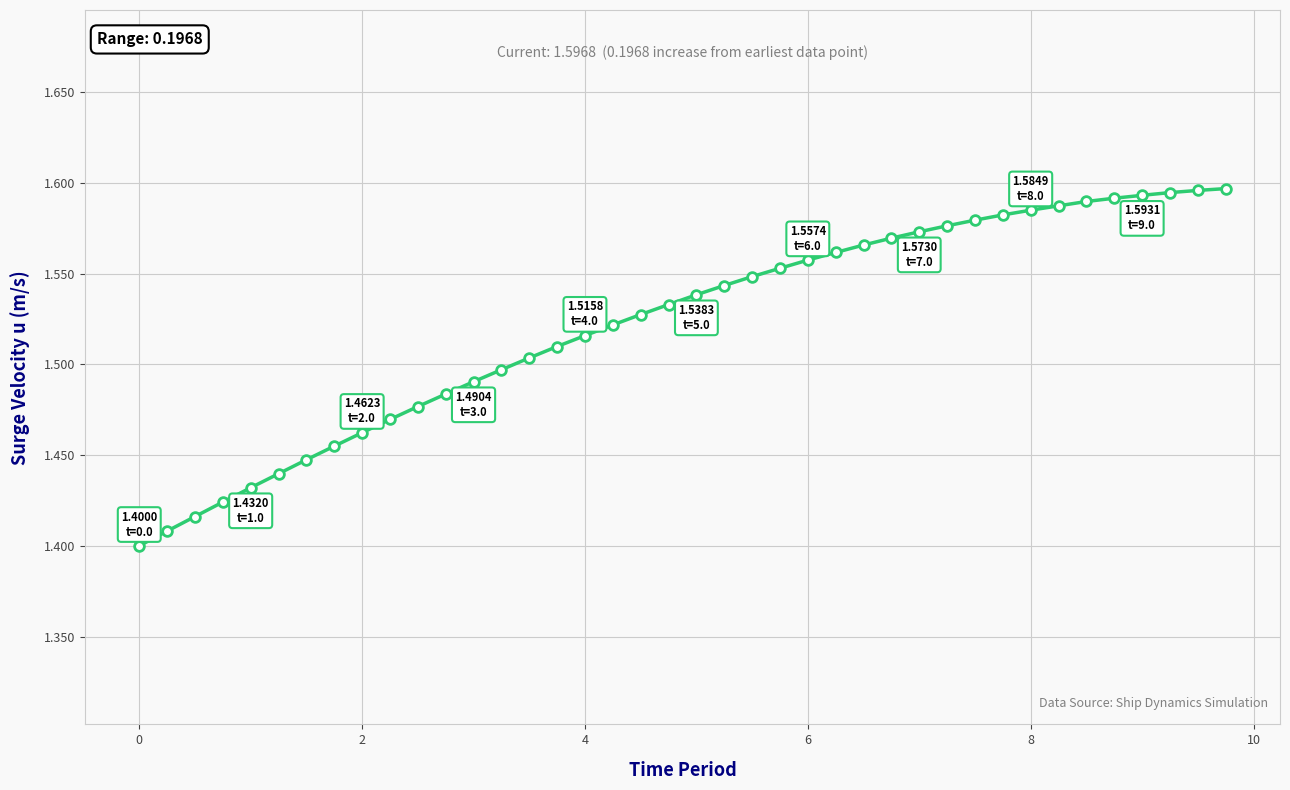

Does the chart have visible grid lines?

Yes